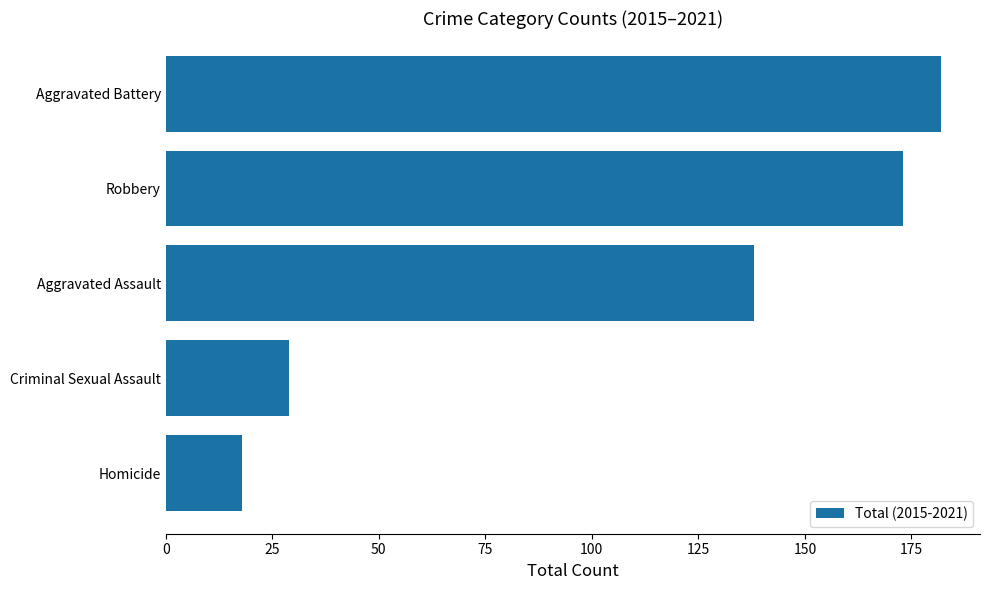

Approximately how many times larger is the value at Aggravated Battery compared to Homicide?

10.1